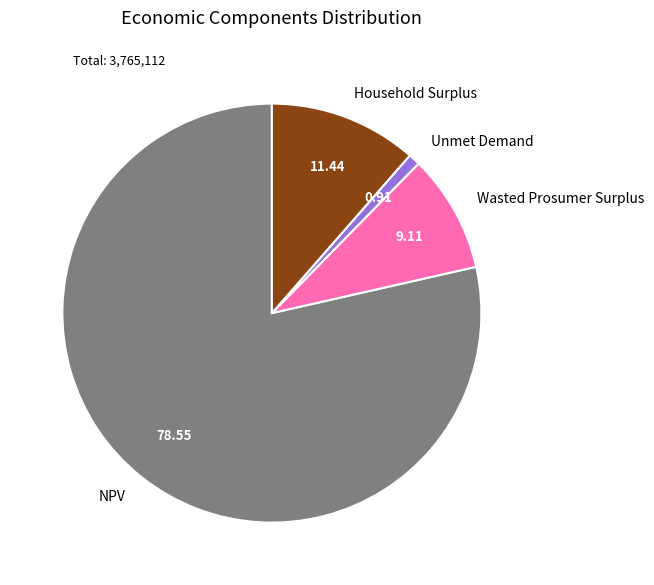

Which slice represents more than half of the pie?

NPV